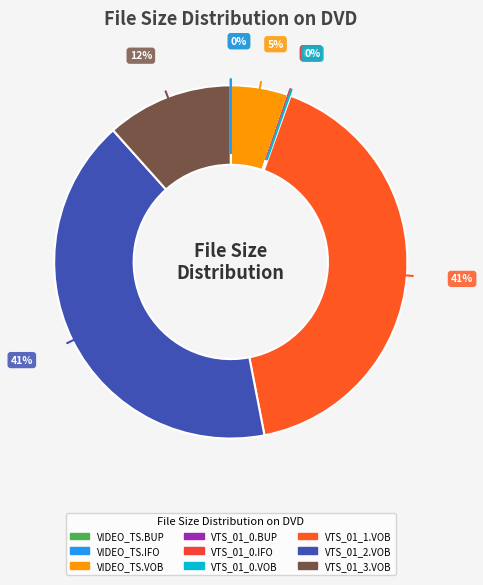

How many slices are in this pie chart?

9